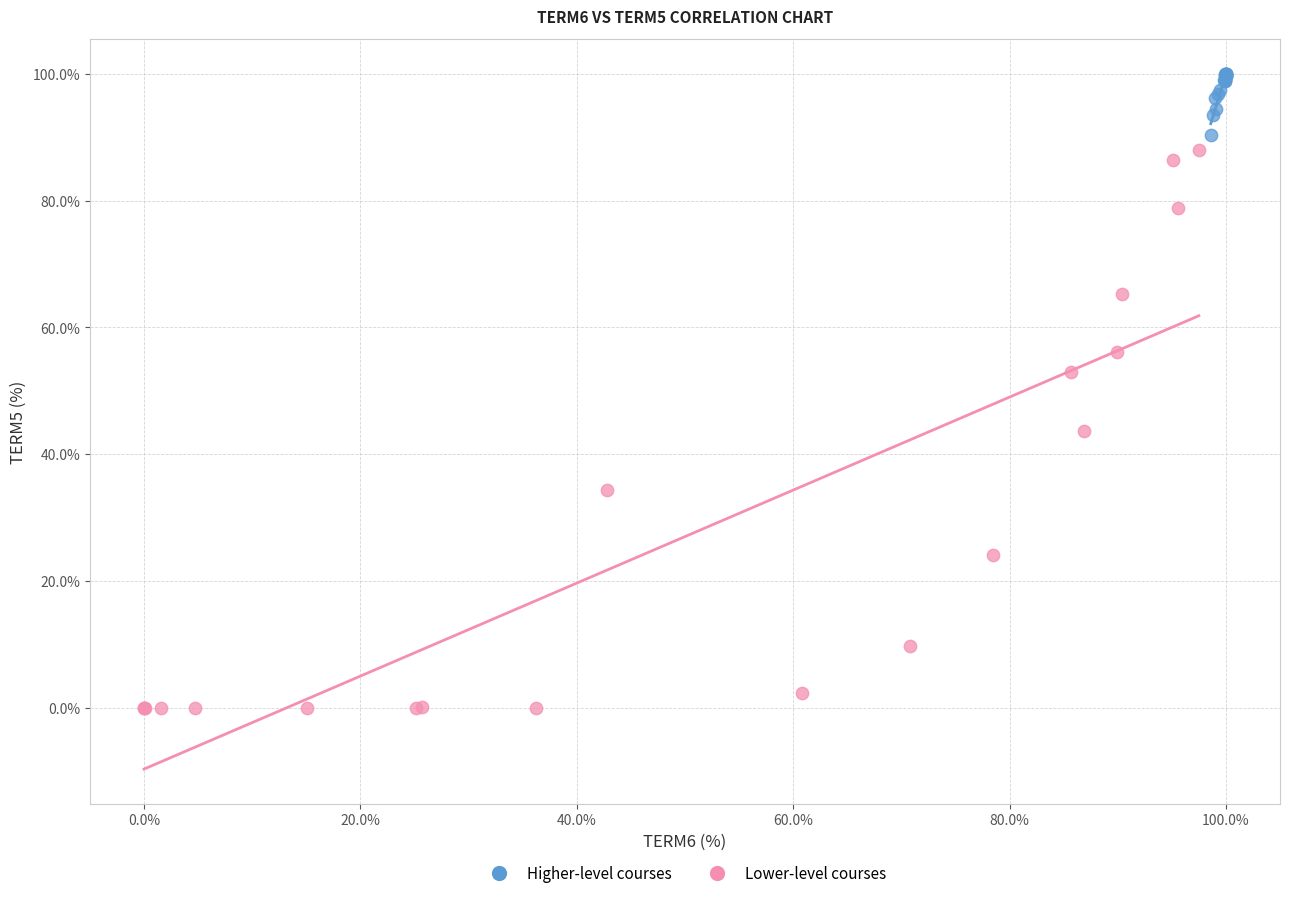

Which series has the largest Y range (max minus min)?

Lower-level courses